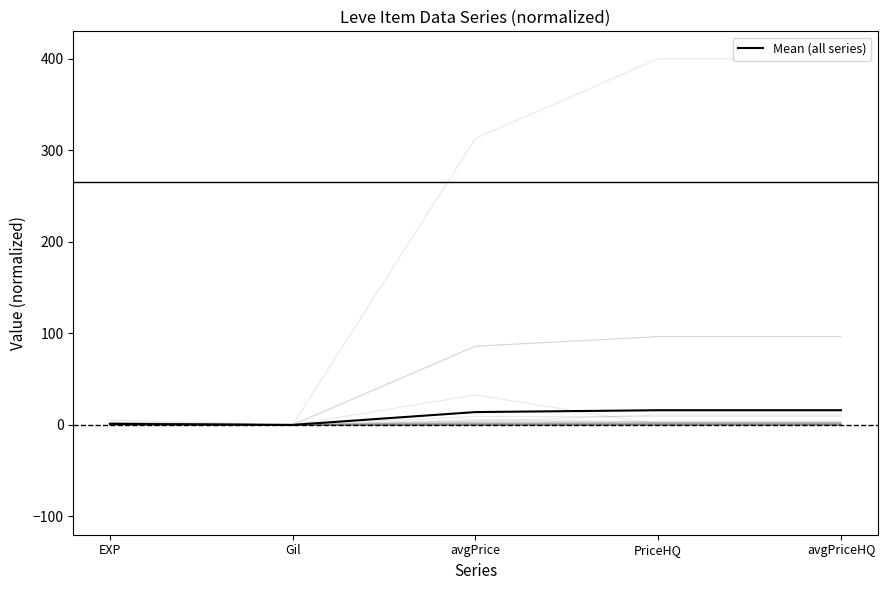

List the labels in order of value, smallest first.

Gil, EXP, avgPrice, PriceHQ, avgPriceHQ